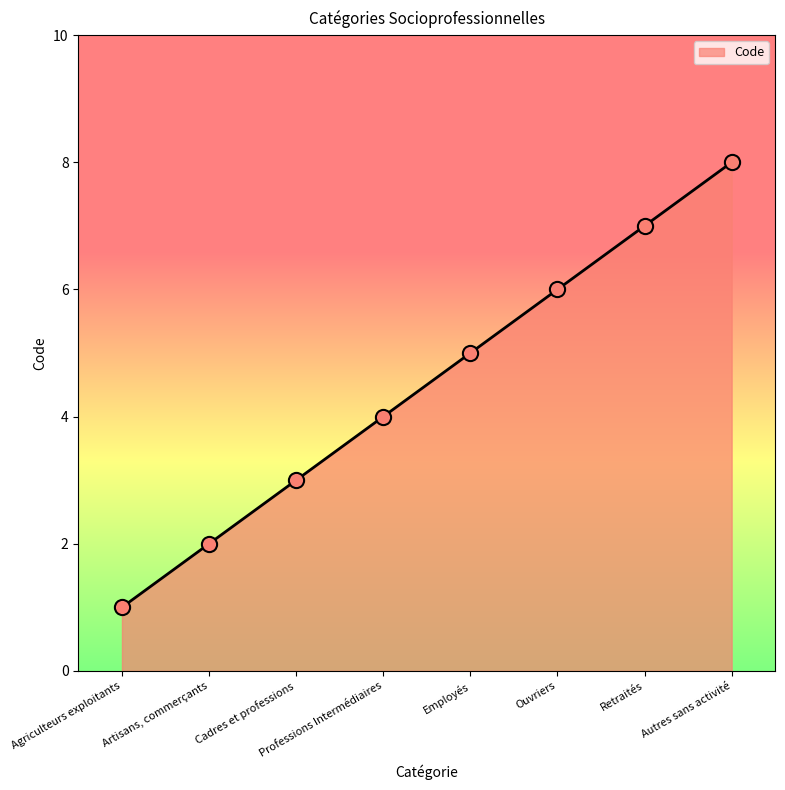

What is the ratio of the value at Cadres et professions to the value at Agriculteurs exploitants?

3.0